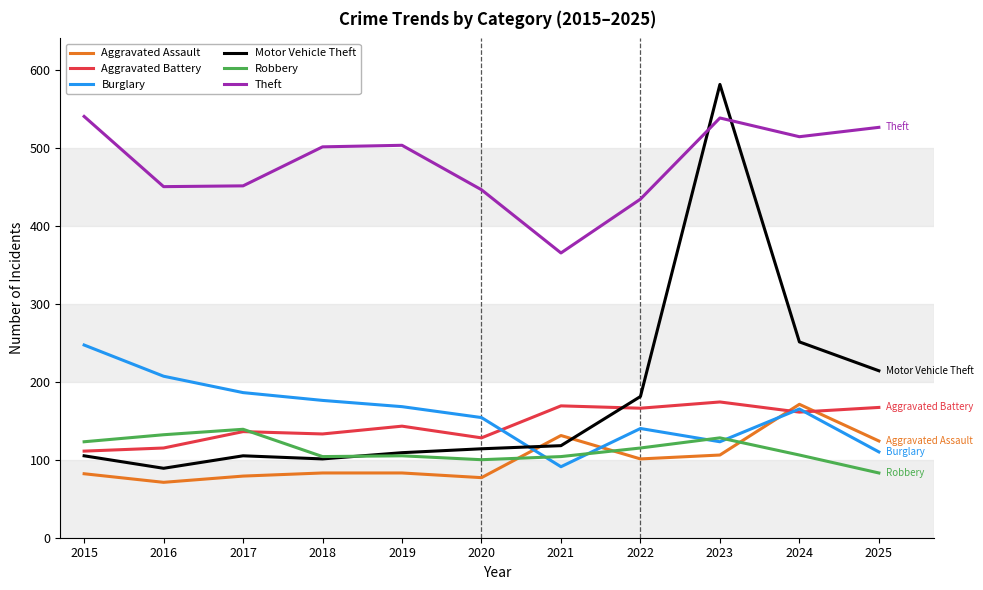

How many interior local peaks does the Burglary series have?

2